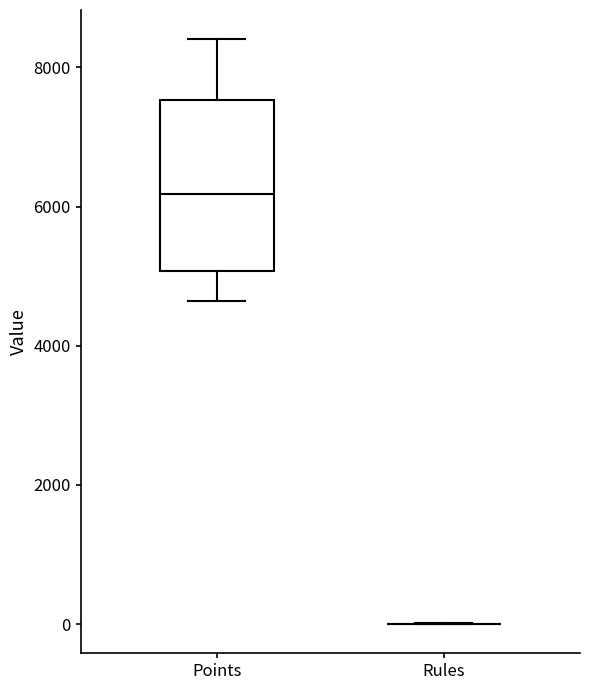

Reading left to right, transcribe this box plot: for each box, give where its median line is, the range the box spans, and where its two whiskers end, as read against the y-axis. The values are not printed on the chart, so give them approximately, as read against the axis.

Points: median 6200, box 5000 to 7600, whiskers 4600 to 8400
Rules: box collapsed to a line at 0, whiskers 0 to 0